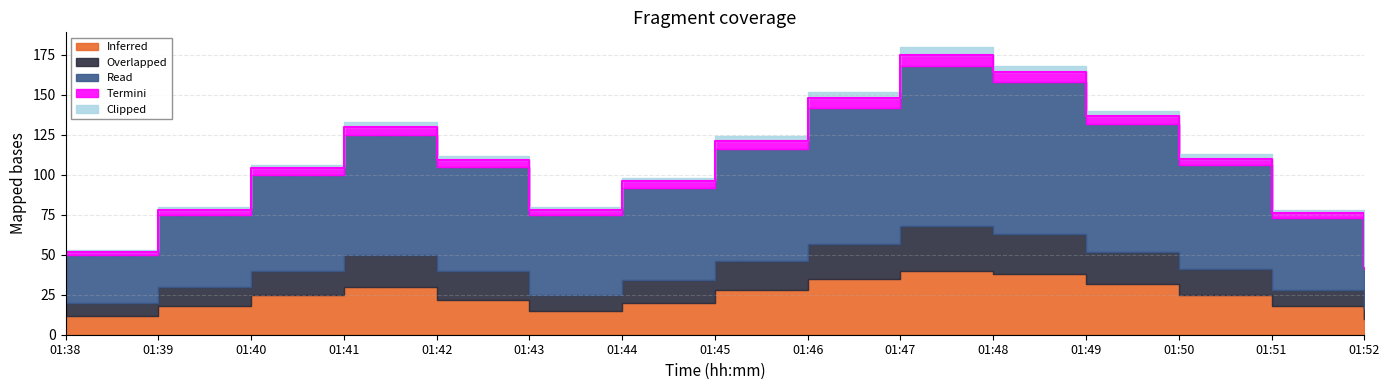

Reading left to right, what are all the values shown in this chart?

Inferred: 01:38=12	01:39=18	01:40=25	01:41=30	01:42=22	01:43=15	01:44=20	01:45=28	01:46=35	01:47=40	01:48=38	01:49=32	01:50=25	01:51=18	01:52=10
Overlapped: 01:38=8	01:39=12	01:40=15	01:41=20	01:42=18	01:43=10	01:44=14	01:45=18	01:46=22	01:47=28	01:48=25	01:49=20	01:50=16	01:51=10	01:52=6
Read: 01:38=30	01:39=45	01:40=60	01:41=75	01:42=65	01:43=50	01:44=58	01:45=70	01:46=85	01:47=100	01:48=95	01:49=80	01:50=65	01:51=45	01:52=25
Termini: 01:38=2	01:39=3	01:40=4	01:41=5	01:42=4	01:43=3	01:44=4	01:45=5	01:46=6	01:47=7	01:48=6	01:49=5	01:50=4	01:51=3	01:52=2
Clipped: 01:38=1	01:39=2	01:40=2	01:41=3	01:42=3	01:43=2	01:44=2	01:45=3	01:46=4	01:47=5	01:48=4	01:49=3	01:50=3	01:51=2	01:52=1